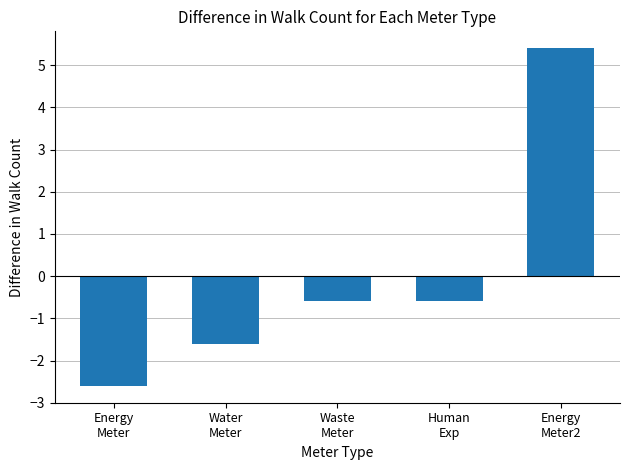

Reading left to right, what are all the values shown in this chart?

Energy
Meter=-2.6	Water
Meter=-1.6	Waste
Meter=-0.6	Human
Exp=-0.6	Energy
Meter2=5.4